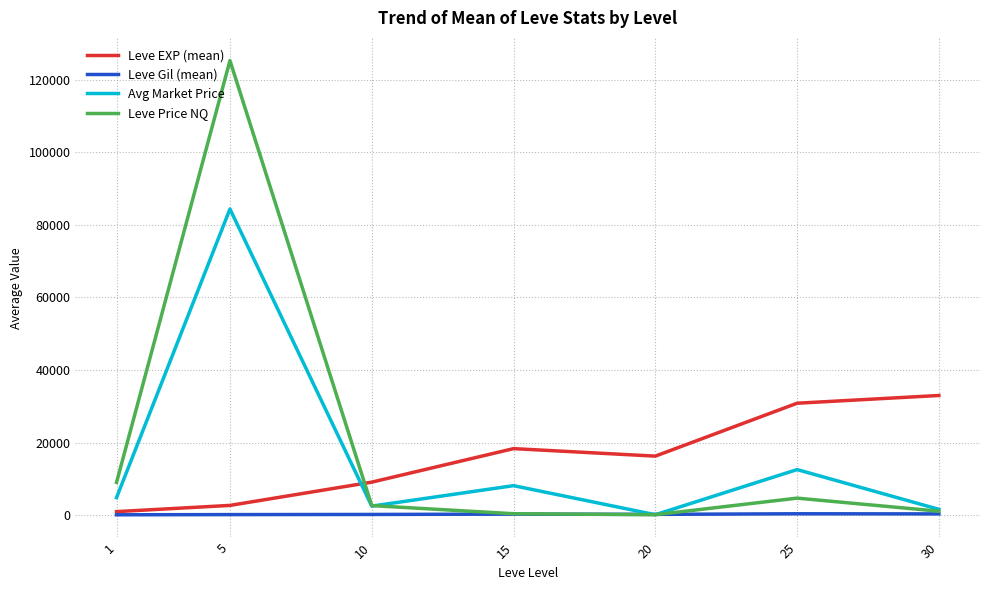

List the series in order of their peak value, highest first.

Leve Price NQ, Avg Market Price, Leve EXP (mean), Leve Gil (mean)